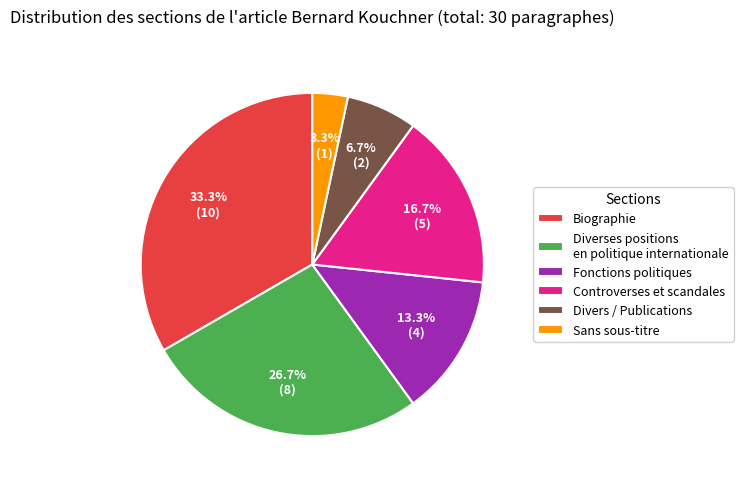

How many segments does this pie chart have?

6